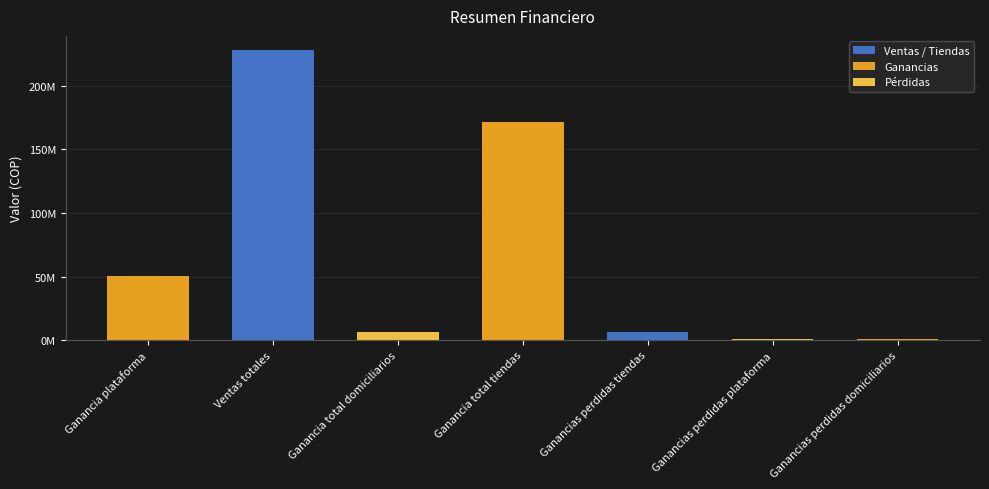

Reading left to right, transcribe all the data shown in this chart.

50439457.5	227979526.8	6343730.7	171533647.0	6337152.1	644168.3	543053.0